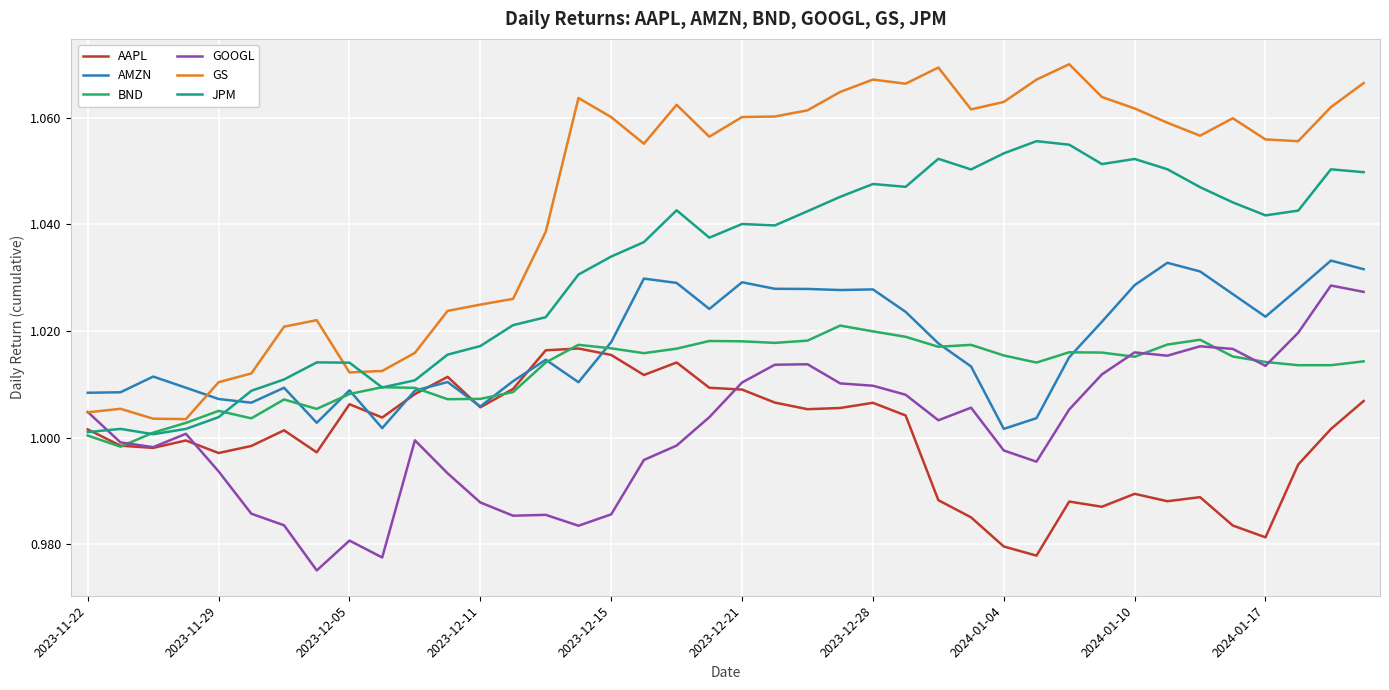

Which series has the largest total across all categories?

GS